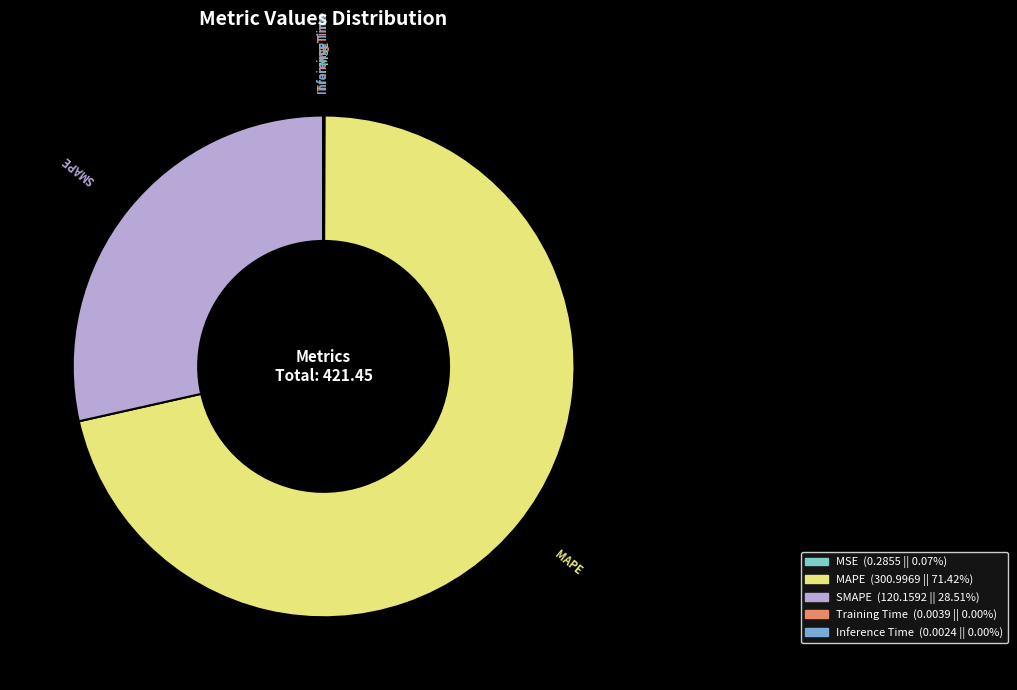

Which category has the biggest portion of the pie?

MAPE